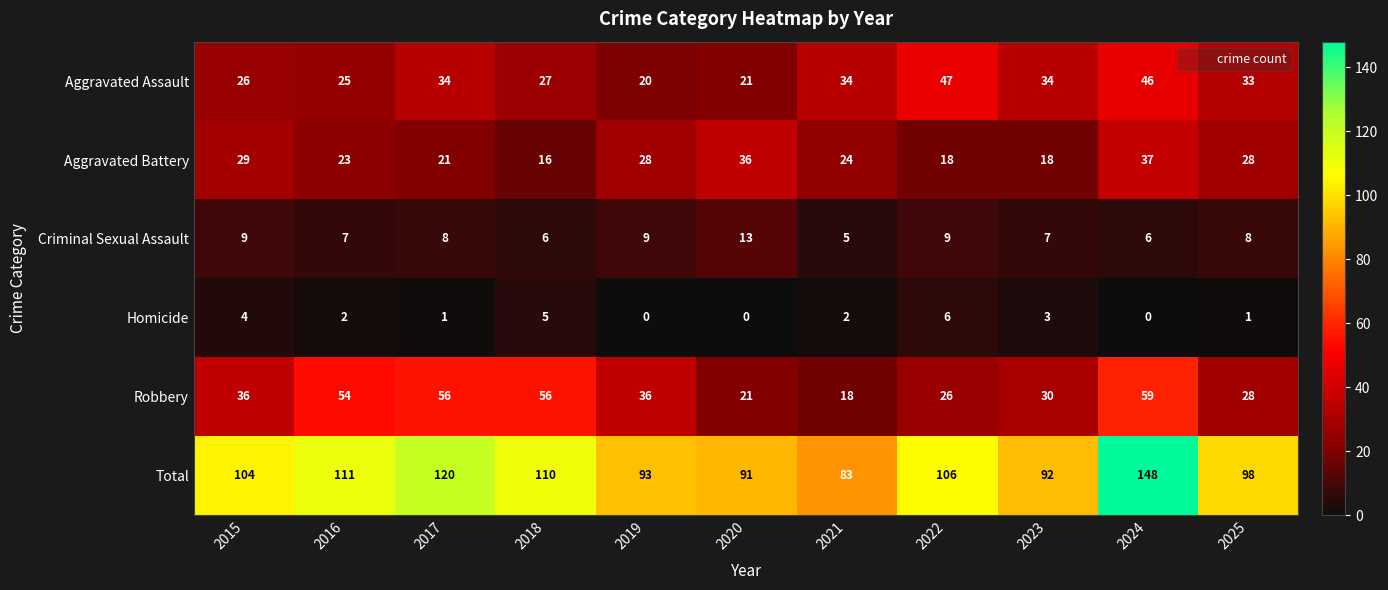

True or false: Aggravated Battery has a value of 23 at 2016.

True